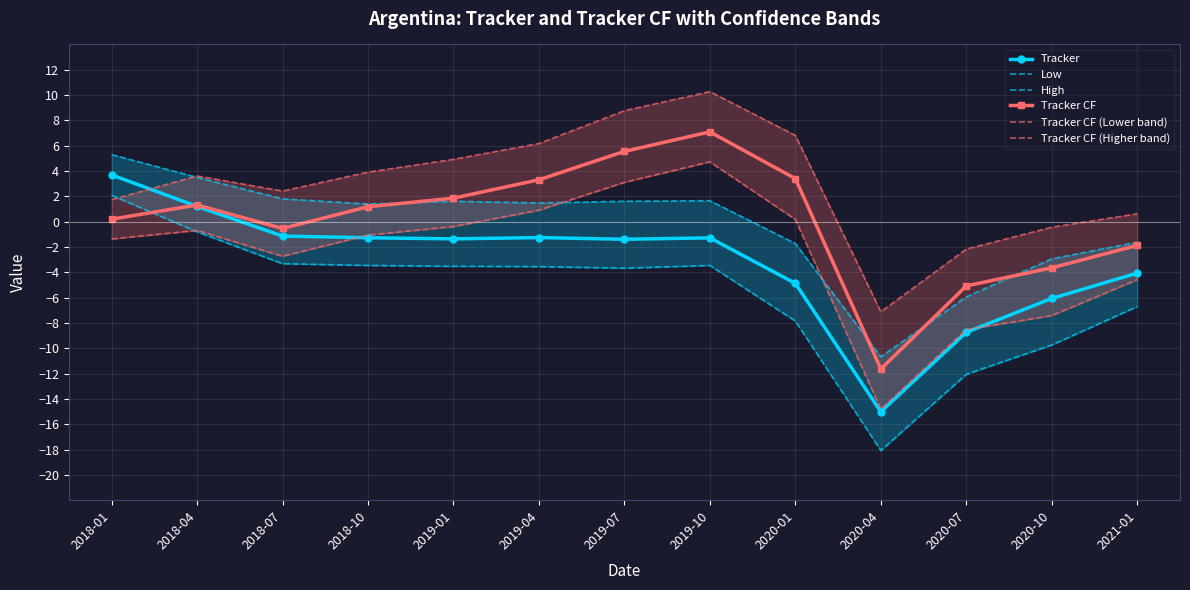

At which label does Tracker CF (Lower band) first exceed -1?

2018-04